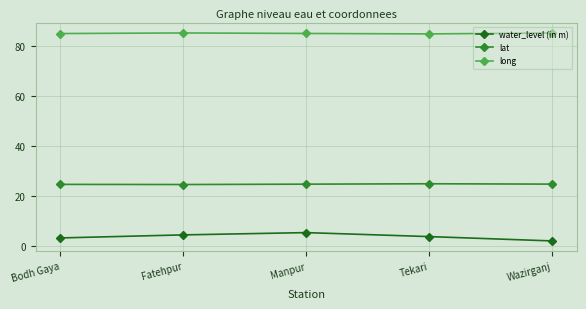

Is it true that long equals 85.2 at Fatehpur?

True